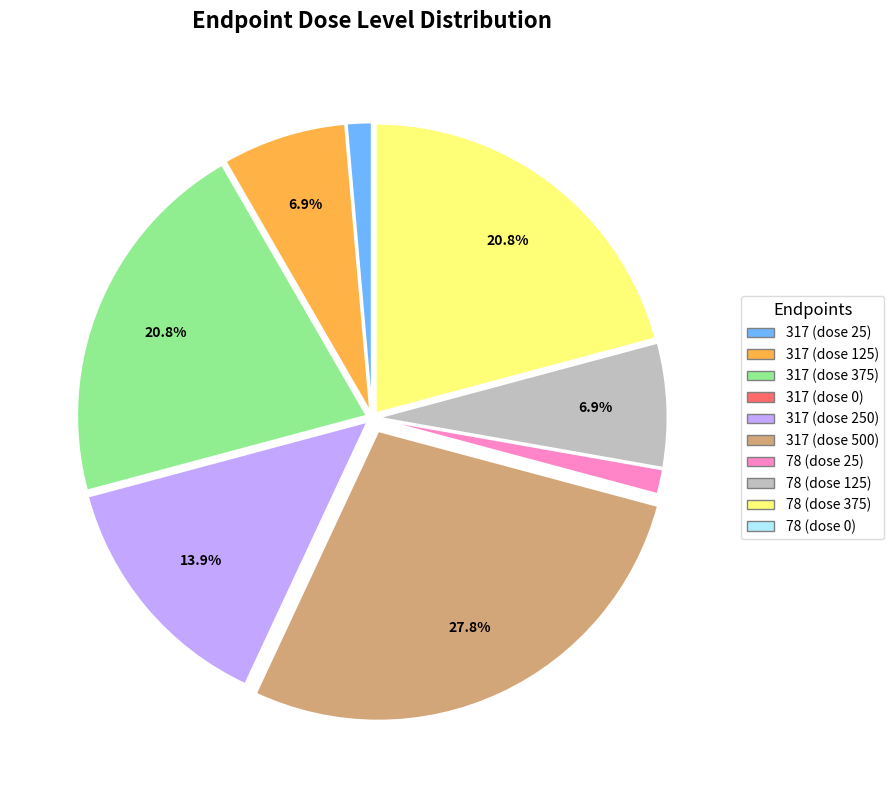

How much of the chart is everything except 317 (dose 125)?

93.1%